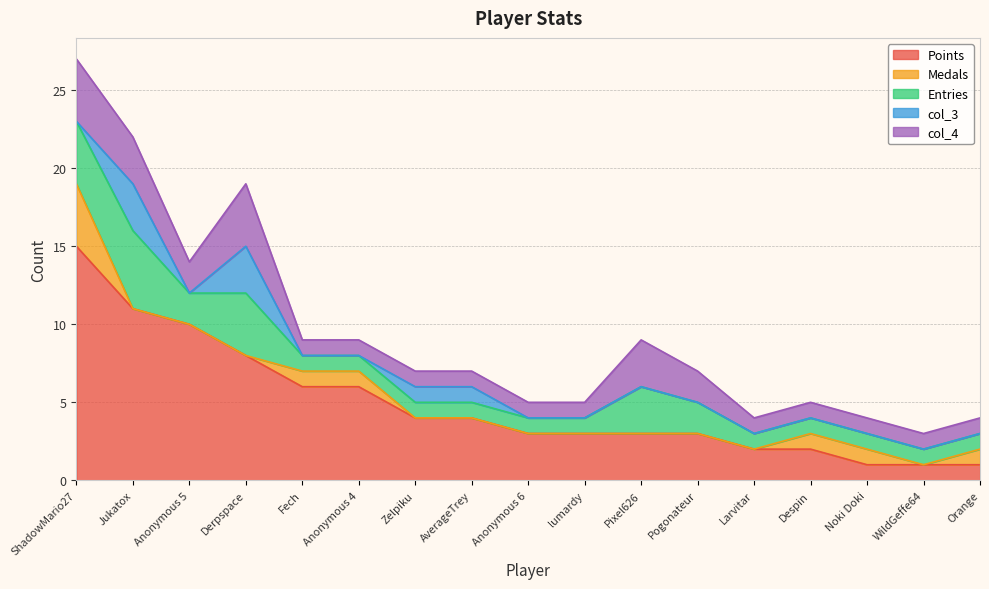

What is the difference between the maximum and minimum values in the col_3 series?

3